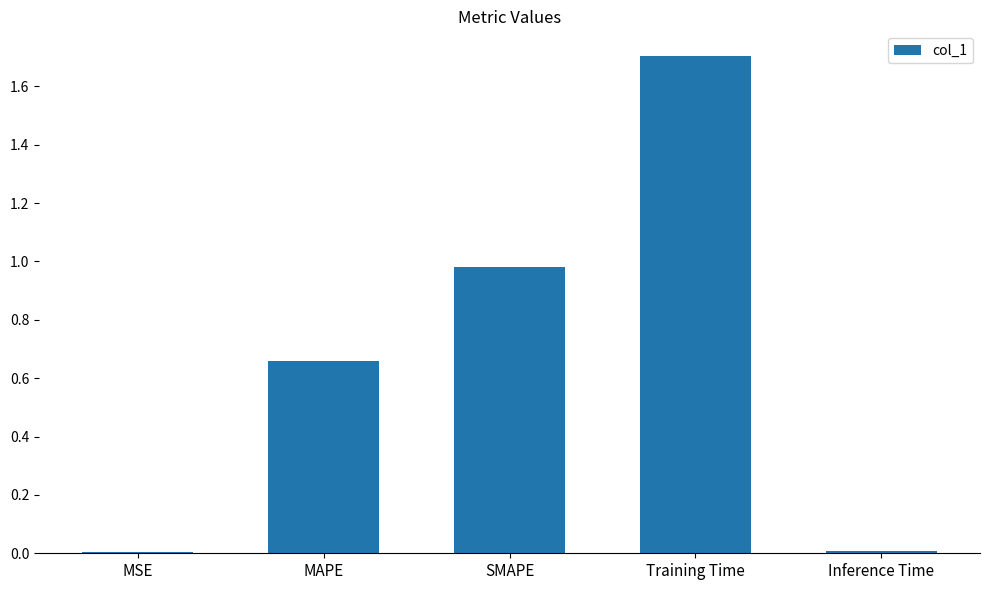

What is the sum of the values at Training Time and MAPE?

2.4